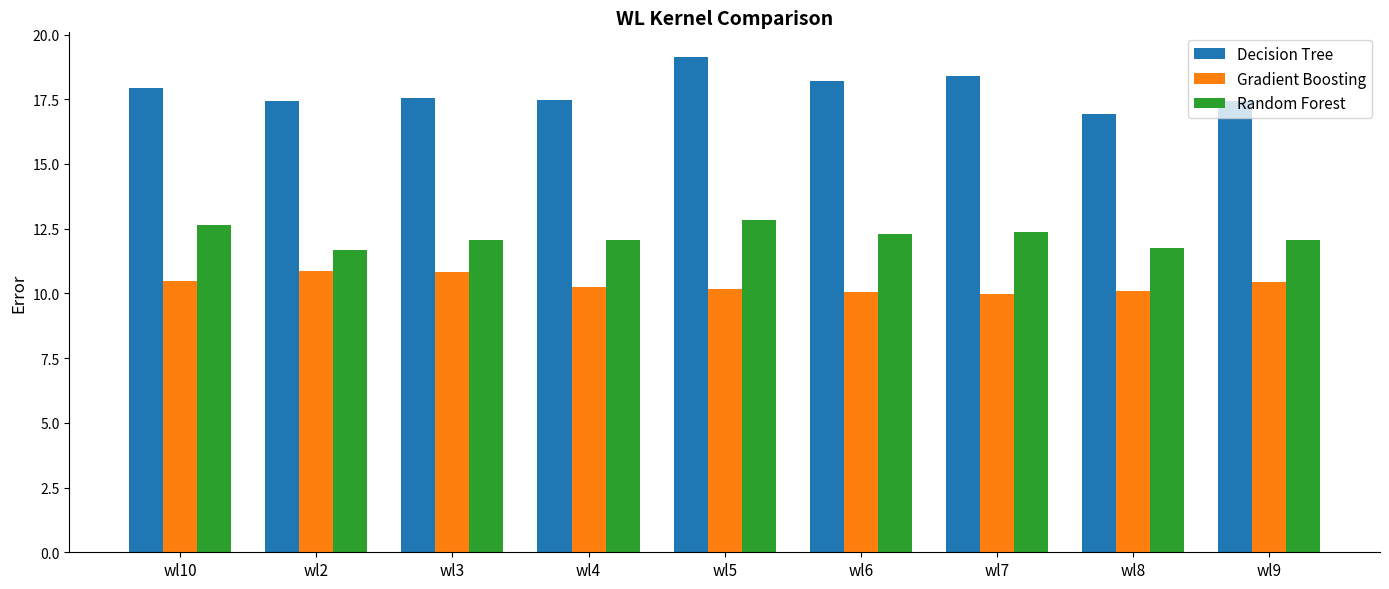

Which series has the largest total across all categories?

Decision Tree